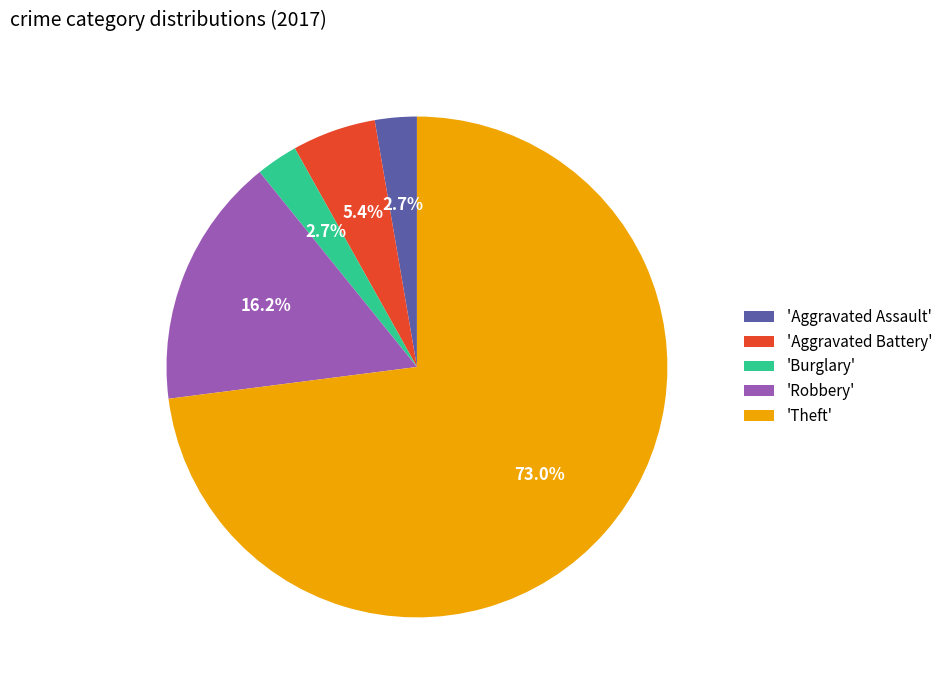

What is the ratio of the value at 'Theft' to the value at 'Burglary'?

27.0